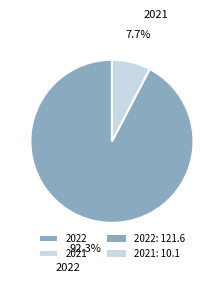

Between 2021 and 2022, which is larger?

2022